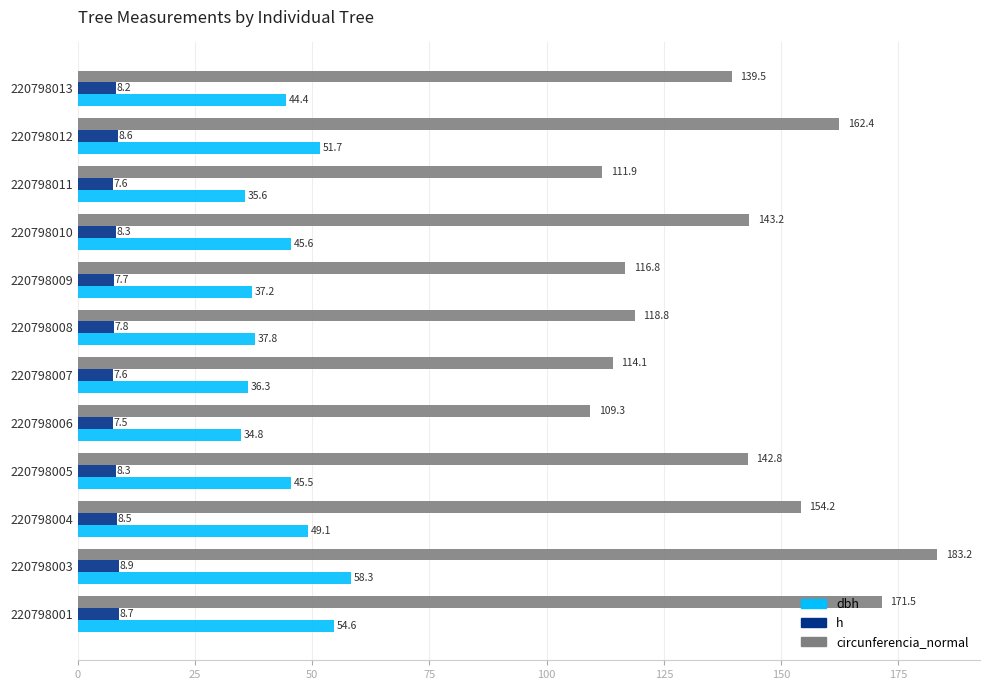

Is the value of h at 220798013 greater than the value of dbh at 220798005?

No